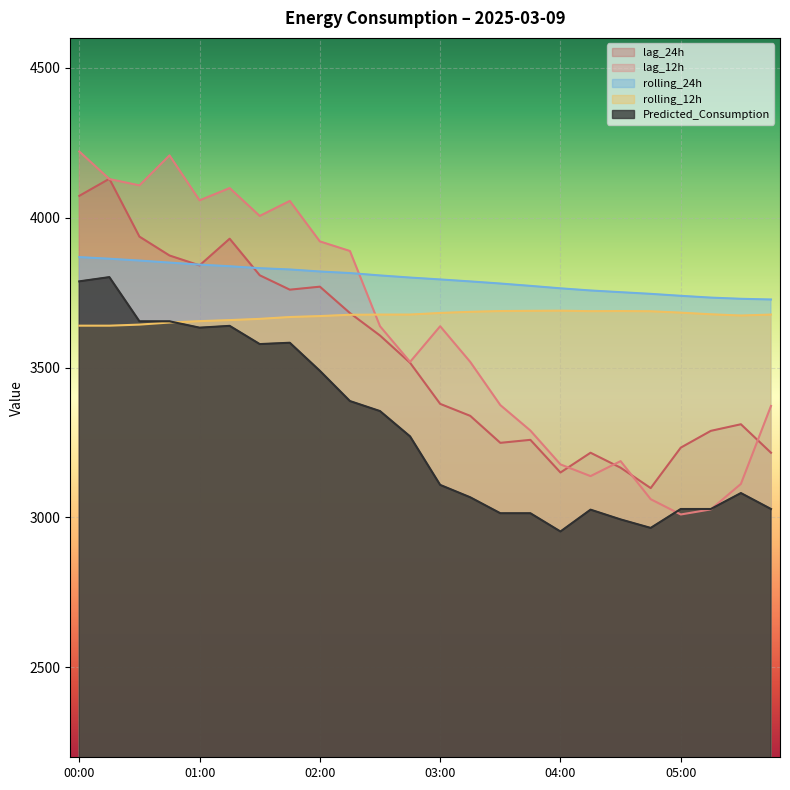

Reading left to right, extract all data points from this chart.

lag_12h: 00:00=4221.0	00:15=4129.0	00:30=4108.0	00:45=4208.0	01:00=4058.0	01:15=4099.0	01:30=4006.0	01:45=4056.0	02:00=3921.0	02:15=3889.0	02:30=3638.0	02:45=3519.0	03:00=3638.0	03:15=3519.0	03:30=3375.0	03:45=3290.0	04:00=3177.0	04:15=3138.0	04:30=3188.0	04:45=3061.0	05:00=3010.0	05:15=3027.0	05:30=3112.0	05:45=3372.0
lag_24h: 00:00=4073.0	00:15=4130.0	00:30=3937.0	00:45=3874.0	01:00=3841.0	01:15=3930.0	01:30=3808.0	01:45=3760.0	02:00=3770.0	02:15=3682.0	02:30=3607.0	02:45=3516.0	03:00=3379.0	03:15=3339.0	03:30=3249.0	03:45=3259.0	04:00=3150.0	04:15=3216.0	04:30=3166.0	04:45=3098.0	05:00=3233.0	05:15=3289.0	05:30=3311.0	05:45=3216.0
rolling_12h: 00:00=3639.9	00:15=3639.9	00:30=3643.5	00:45=3650.4	01:00=3654.9	01:15=3658.5	01:30=3662.6	01:45=3668.8	02:00=3671.9	02:15=3676.2	02:30=3676.9	02:45=3676.9	03:00=3682.3	03:15=3686.1	03:30=3688.7	03:45=3689.3	04:00=3689.9	04:15=3688.3	04:30=3688.7	04:45=3688.0	05:00=3683.3	05:15=3677.9	05:30=3673.7	05:45=3677.0
rolling_24h: 00:00=3868.6	00:15=3863.2	00:30=3857.1	00:45=3850.3	01:00=3843.6	01:15=3838.1	01:30=3831.7	01:45=3827.4	02:00=3820.6	02:15=3815.4	02:30=3807.5	02:45=3800.4	03:00=3794.2	03:15=3787.5	03:30=3780.5	03:45=3772.7	04:00=3764.5	04:15=3757.3	04:30=3751.6	04:45=3746.1	05:00=3739.5	05:15=3733.5	05:30=3729.6	05:45=3727.2
Predicted_Consumption: 00:00=3787.8	00:15=3801.9	00:30=3654.5	00:45=3654.5	01:00=3633.2	01:15=3639.3	01:30=3578.5	01:45=3582.9	02:00=3489.3	02:15=3388.4	02:30=3354.9	02:45=3270.4	03:00=3108.7	03:15=3067.3	03:30=3014.2	03:45=3014.2	04:00=2953.2	04:15=3026.1	04:30=2993.5	04:45=2965.2	05:00=3028.3	05:15=3028.3	05:30=3081.5	05:45=3028.3